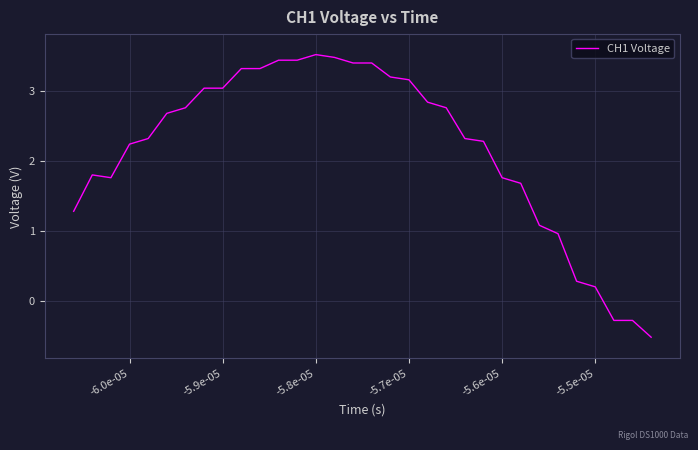

What is the minimum value shown in the chart?

-0.5